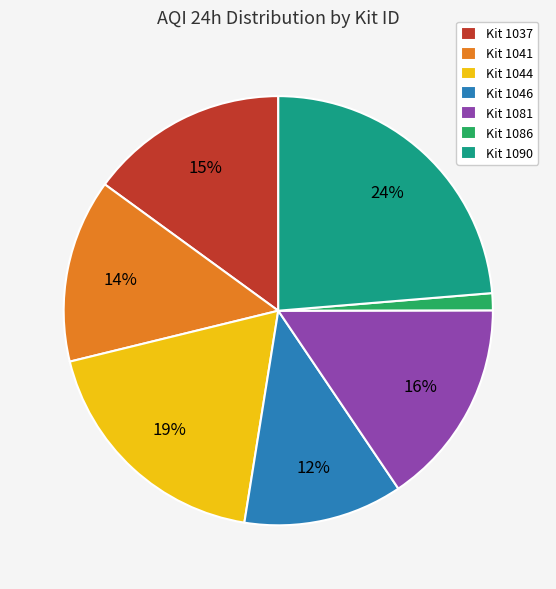

Rank the categories by value from lowest to highest.

Kit 1086, Kit 1046, Kit 1041, Kit 1037, Kit 1081, Kit 1044, Kit 1090